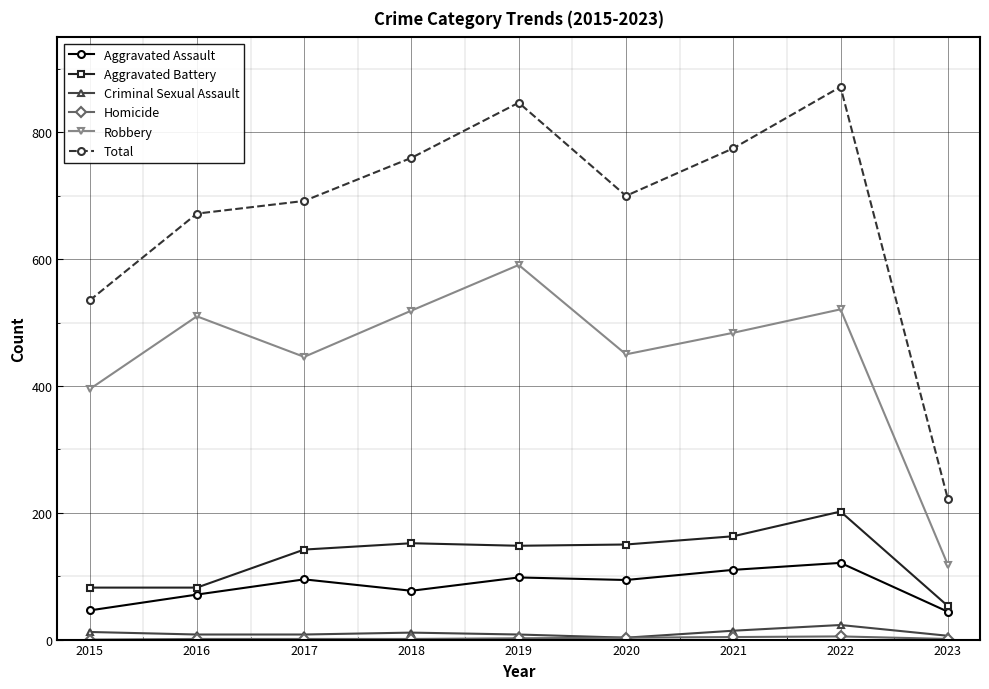

Which series has the widest spread of values?

Total